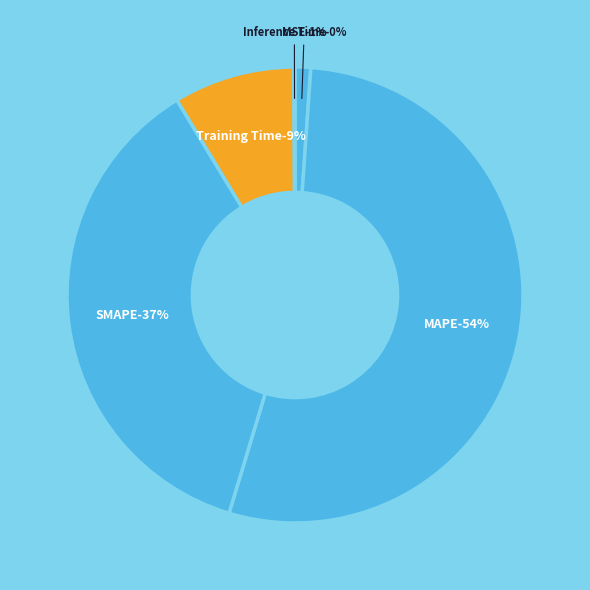

How many segments does this pie chart have?

5